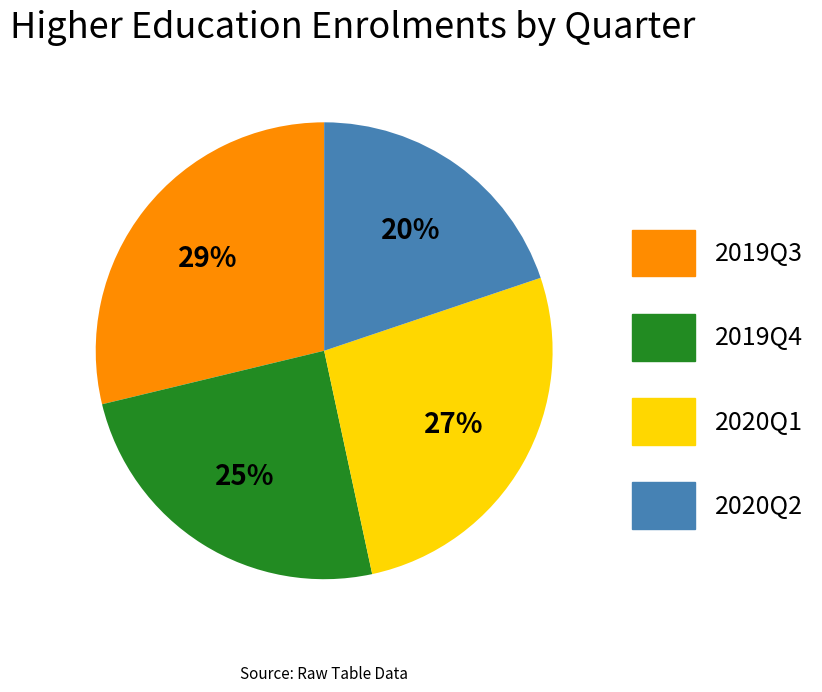

Is the sum of 2019Q4 and 2020Q2 greater than half?

No